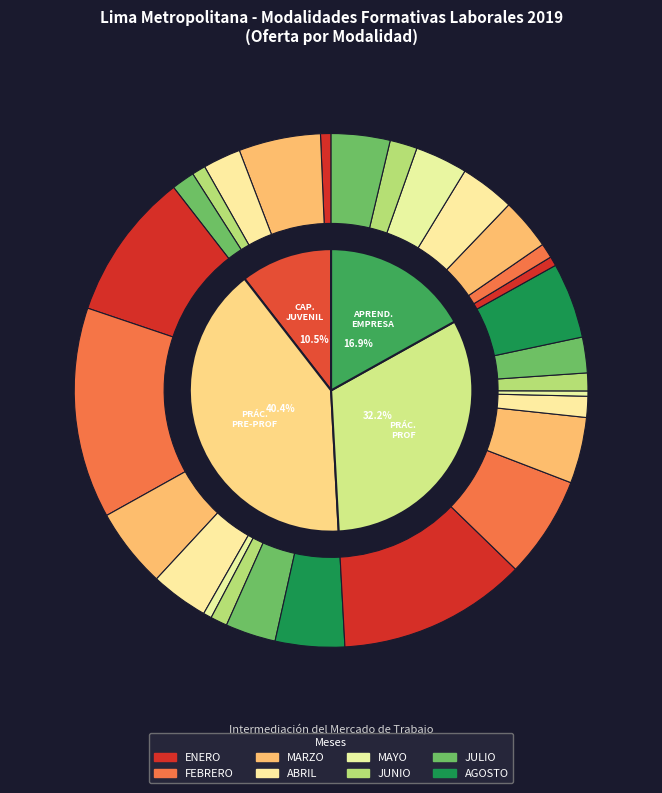

What percentage do ENERO and MARZO together represent?

55.3%